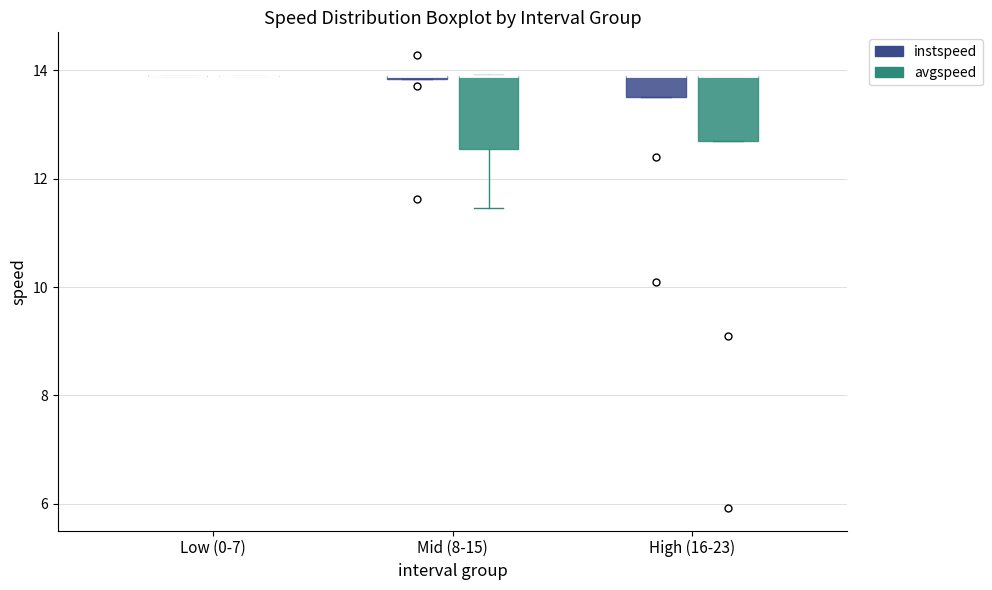

Where is the upper edge of the box for High (16-23) (instspeed) on the y-axis? The values are not printed on the chart, so give them approximately, as read against the axis.

13.8